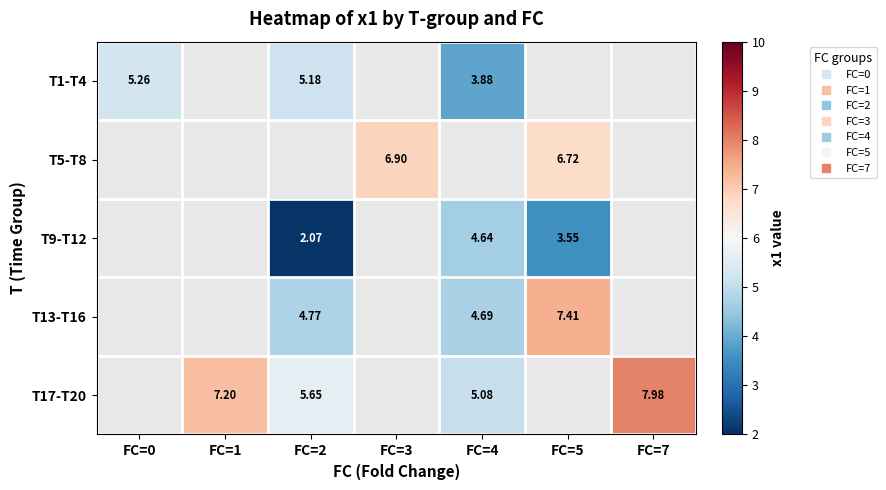

At how many categories does at least one series exceed 7?

3